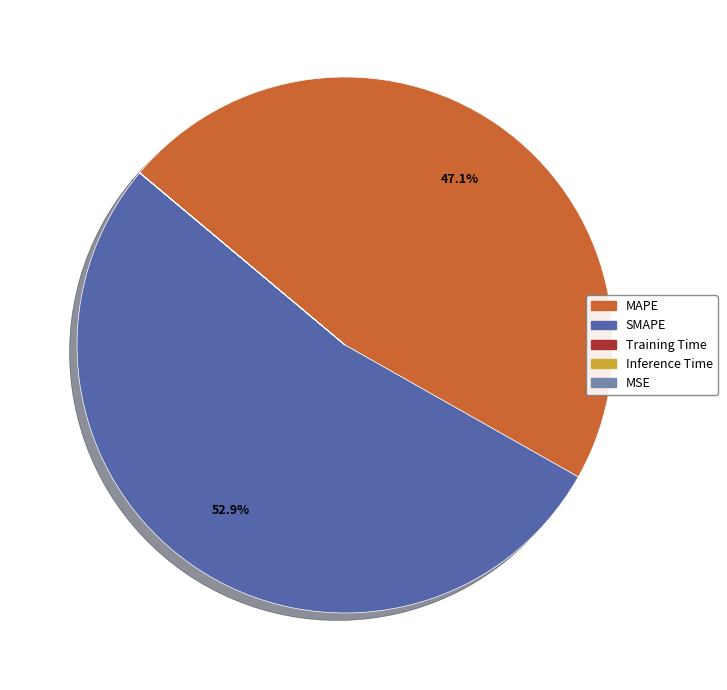

What is the total percentage of SMAPE and MAPE?

100.0%